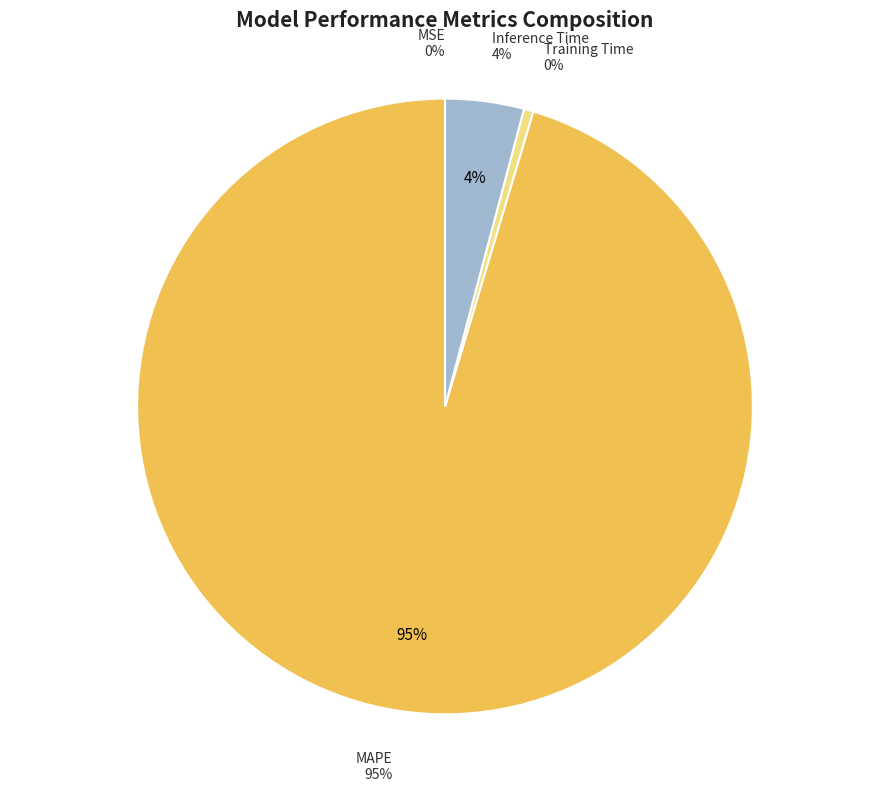

To the nearest percent, what is the difference between the MSE and Inference Time slice percentages?

4%